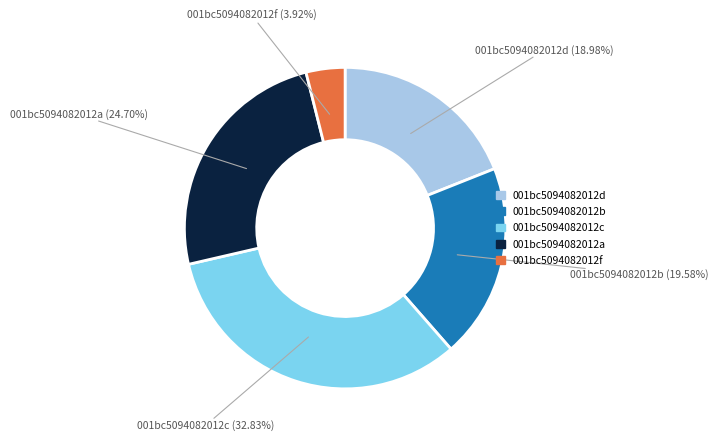

Is there any slice that represents more than half of the pie?

No